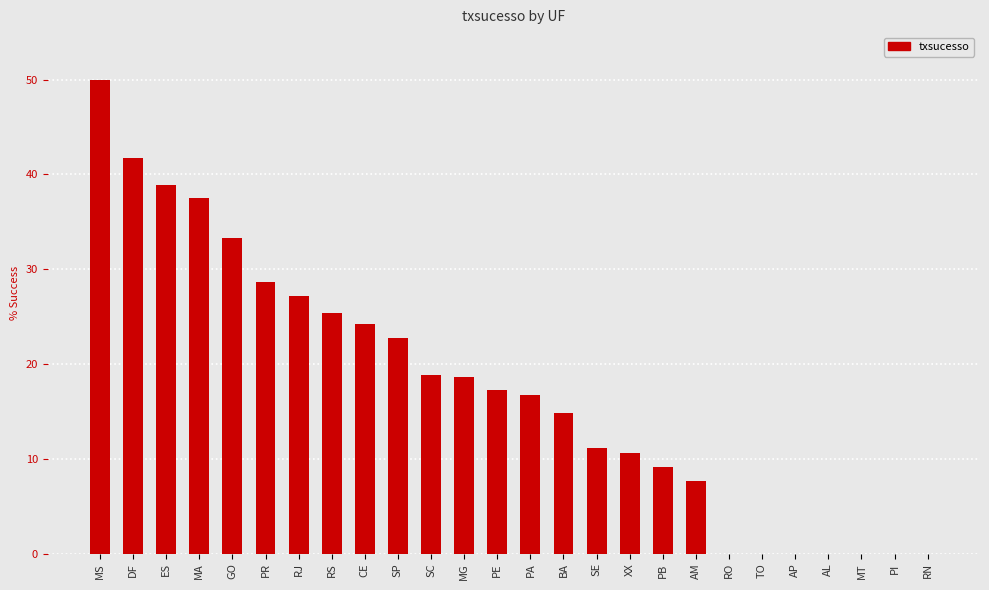

What is the change in value from MG to PE?

-1.4